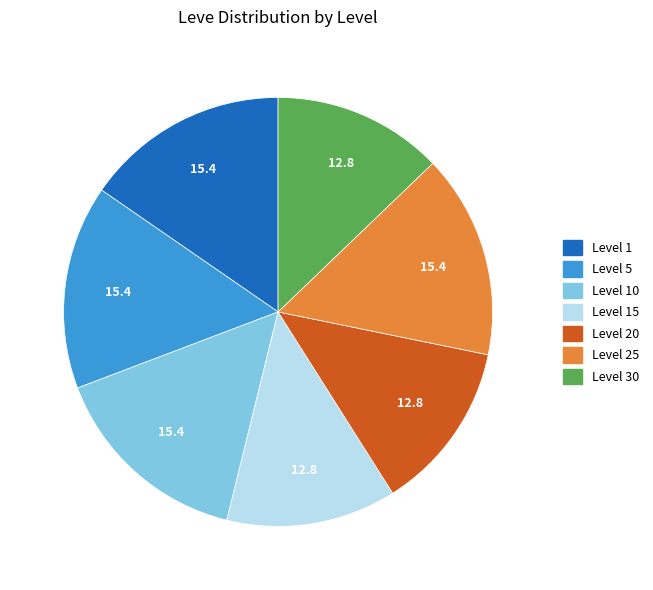

Does any single category account for the majority?

No